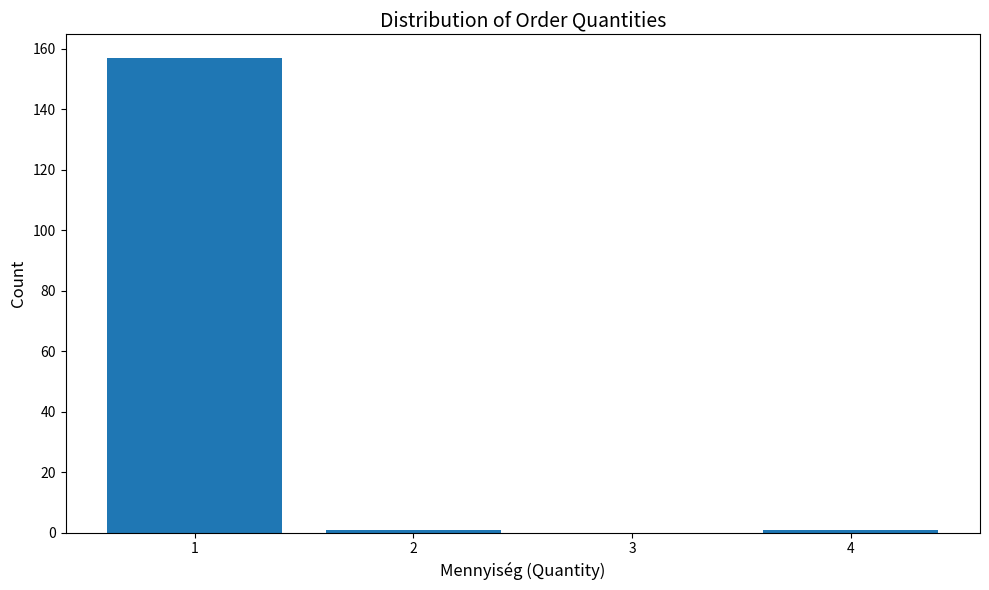

Reading left to right, transcribe this chart: for each bar, give the range it covers on the x-axis and its height. The values are not printed on the chart, so give them approximately, as read against the axis.

0.5 to 1.5: 158
1.5 to 2.5: under 2
2.5 to 3.5: 0
3.5 to 4.5: under 2